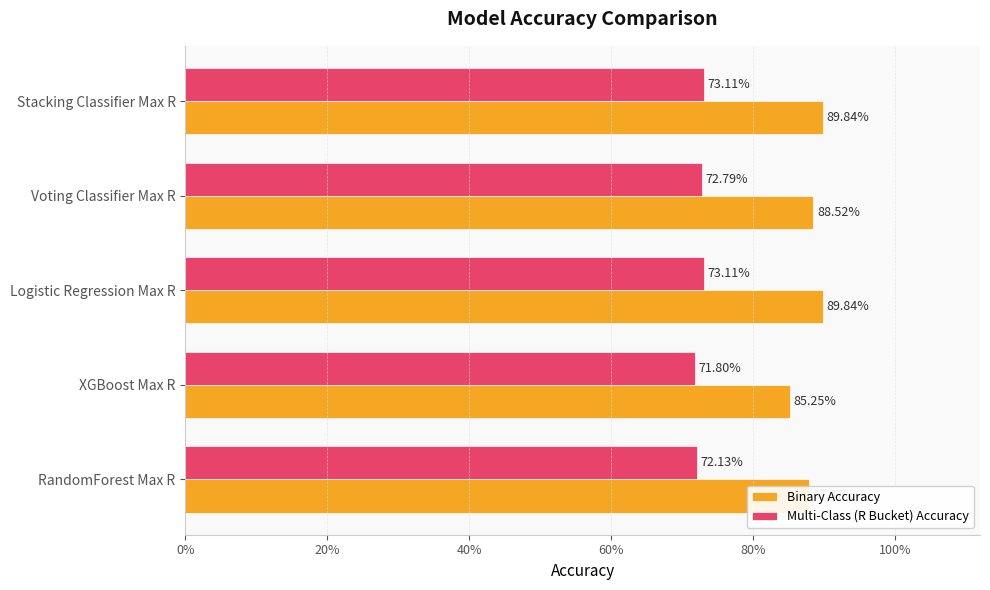

What is the sum of all Multi-Class (R Bucket) Accuracy values?

3.6